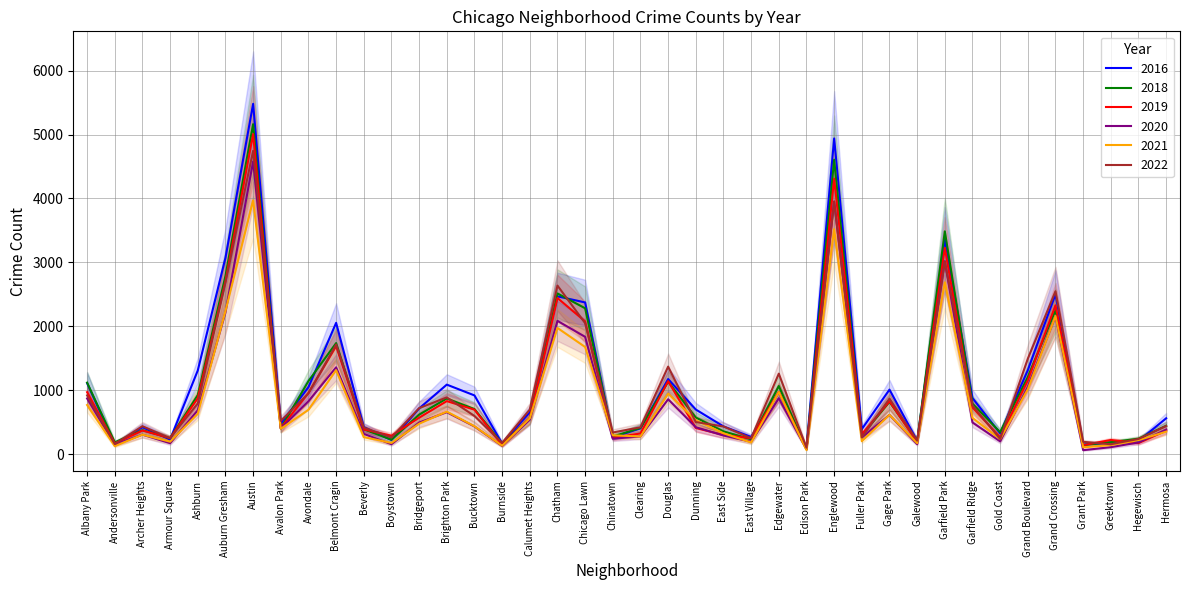

Reading left to right, extract all data points from this chart.

2016: 1110	151	419	227	1308	3071	5481	475	1046	2053	421	219	713	1086	917	164	653	2468	2372	262	401	1173	696	432	267	965	103	4939	389	1008	205	3361	876	323	1313	2500	146	180	204	559
2018: 1117	183	374	248	924	2787	5162	401	1142	1736	386	224	616	869	704	160	554	2513	2281	273	409	1131	571	354	230	1064	75	4607	289	816	201	3485	789	342	1205	2250	141	185	240	442
2020: 870	147	303	169	686	2213	4578	400	826	1357	315	153	493	654	431	126	538	2084	1834	239	276	857	419	290	191	873	75	3952	259	612	154	3018	494	198	1052	2158	60	107	181	382
2021: 767	123	303	193	629	2237	3971	395	692	1312	265	173	474	664	435	130	559	1973	1675	293	274	944	530	325	180	970	62	3519	200	613	170	2688	565	233	1015	2160	104	140	217	350
2022: 918	155	436	247	793	2685	4745	519	949	1714	413	259	718	886	595	175	696	2636	2048	337	418	1368	500	431	248	1258	99	3950	260	867	209	3011	761	235	1492	2548	191	153	236	438
2019: 968	166	368	249	872	2700	5008	405	957	1687	385	287	568	828	694	142	561	2441	2076	253	322	1140	407	298	248	972	76	4310	308	825	189	3226	728	261	1153	2328	138	220	171	365